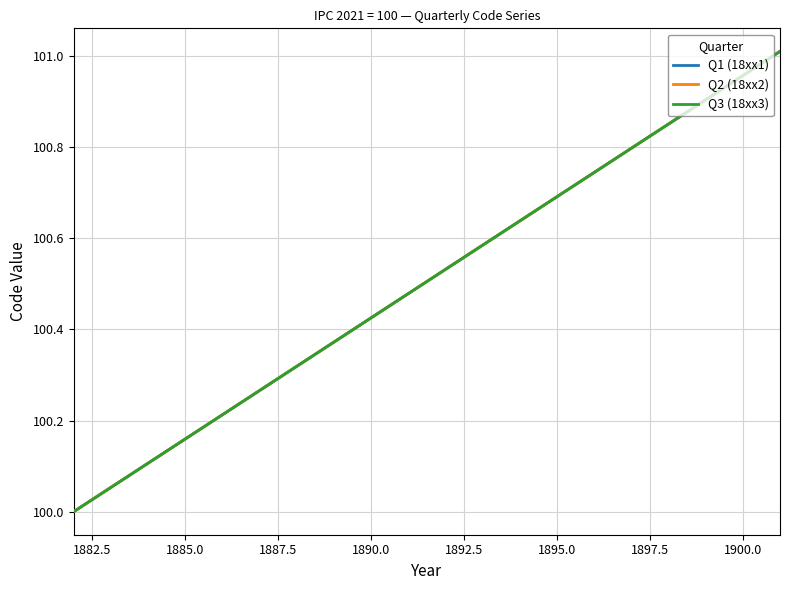

Which series has the widest spread of values?

Q1 (18xx1)